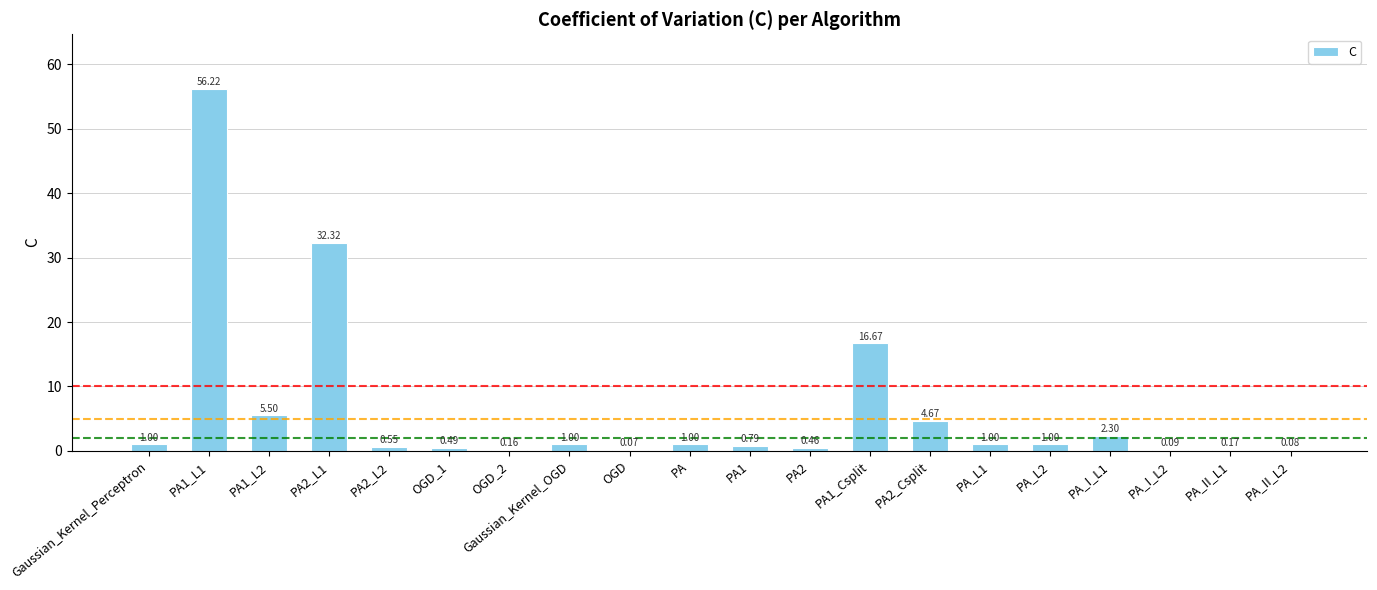

Approximately how many times larger is the value at Gaussian_Kernel_OGD compared to PA_L1?

1.0